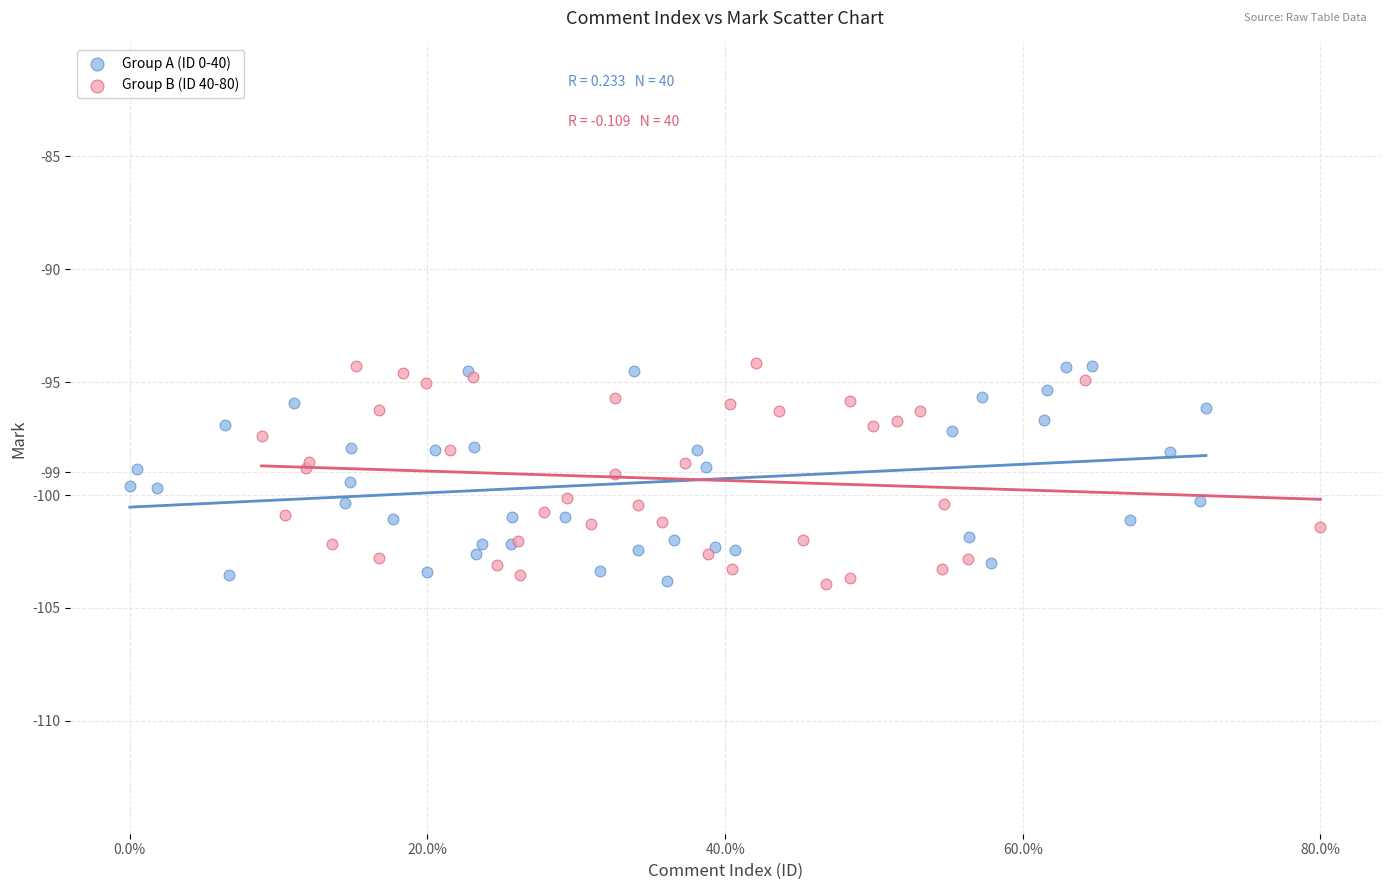

What are all the series names shown in the legend?

Group A (ID 0-40), Group B (ID 40-80)